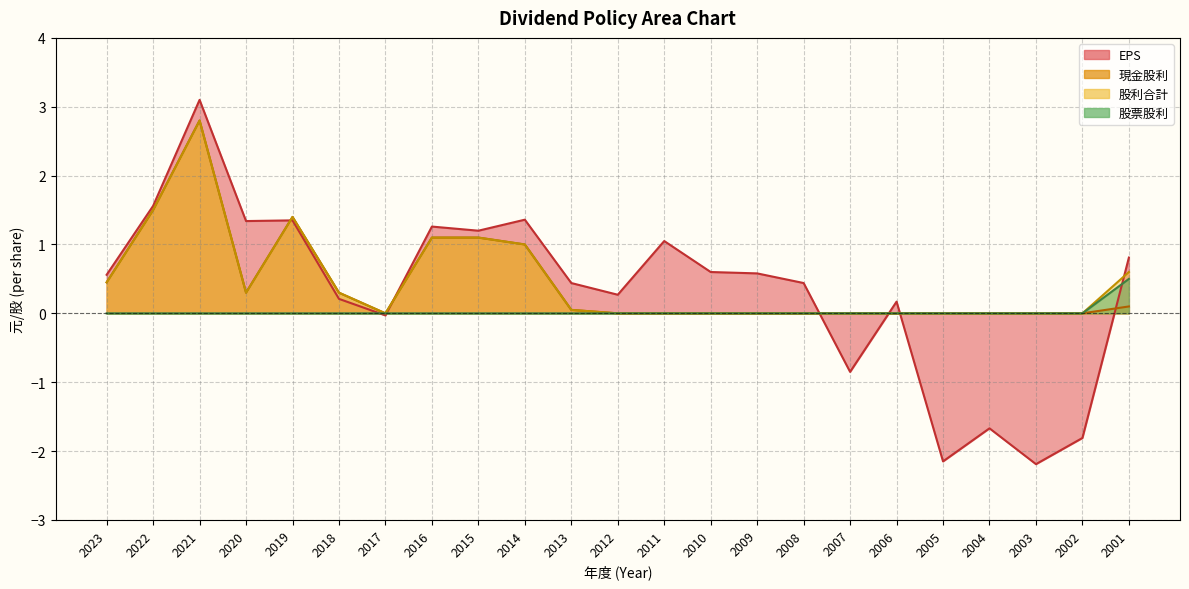

Rank the categories by 現金股利 value from lowest to highest.

2017, 2012, 2011, 2010, 2009, 2008, 2007, 2006, 2005, 2004, 2003, 2002, 2013, 2001, 2020, 2018, 2023, 2014, 2016, 2015, 2019, 2022, 2021